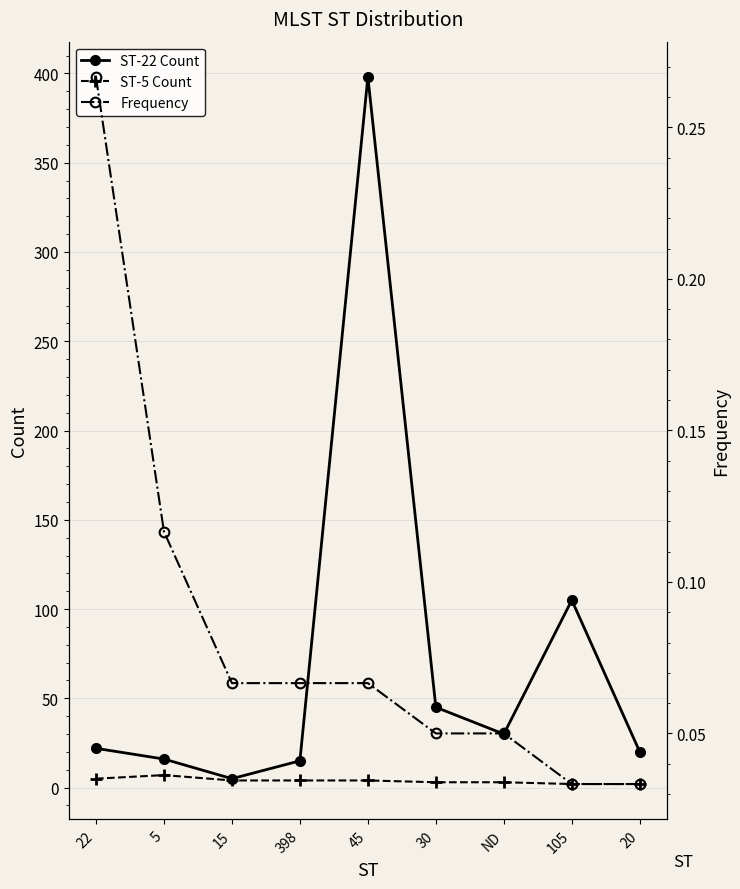

What value does the ST-5 Count series have at 45?

4